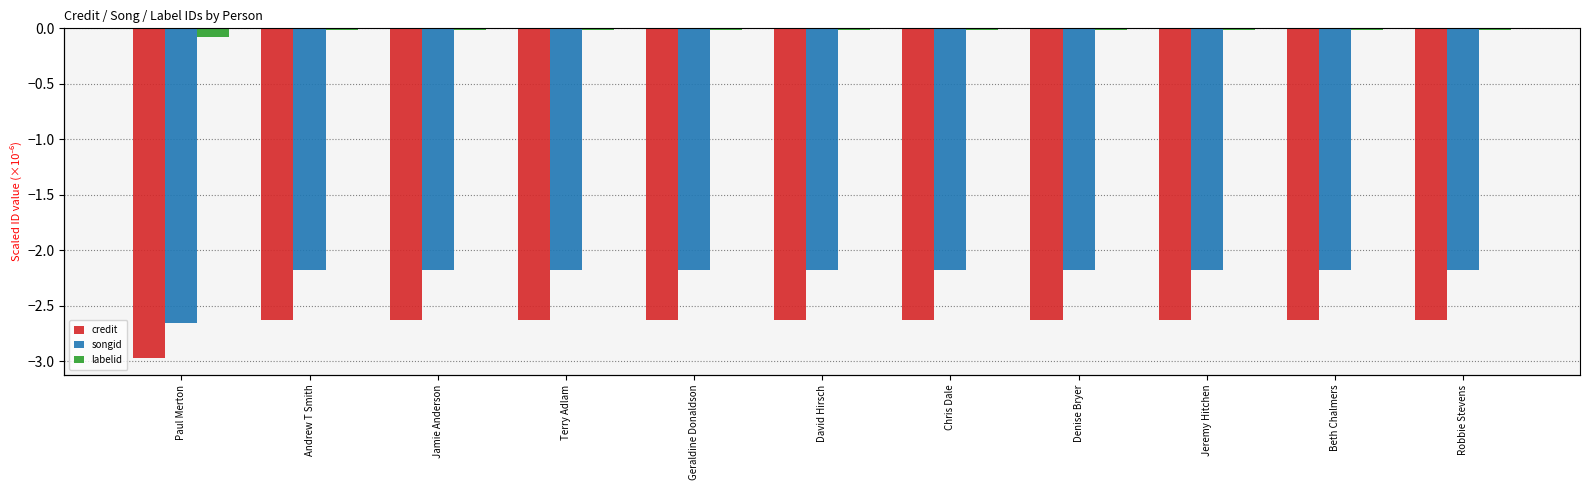

At Robbie Stevens, list the series in order from smallest to largest.

credit, songid, labelid